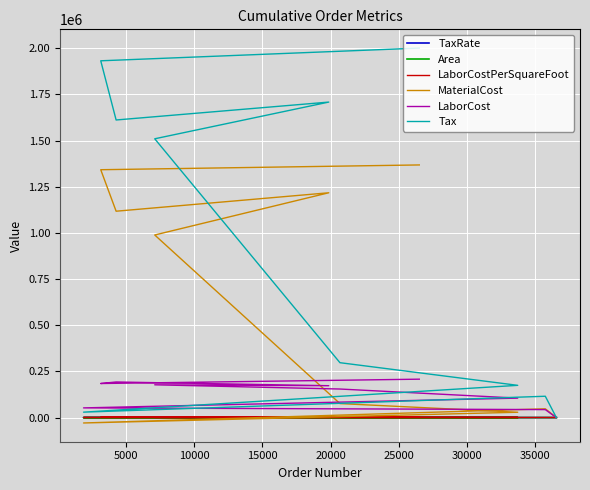

List the series in order of their peak value, lowest first.

TaxRate, Area, LaborCostPerSquareFoot, LaborCost, MaterialCost, Tax